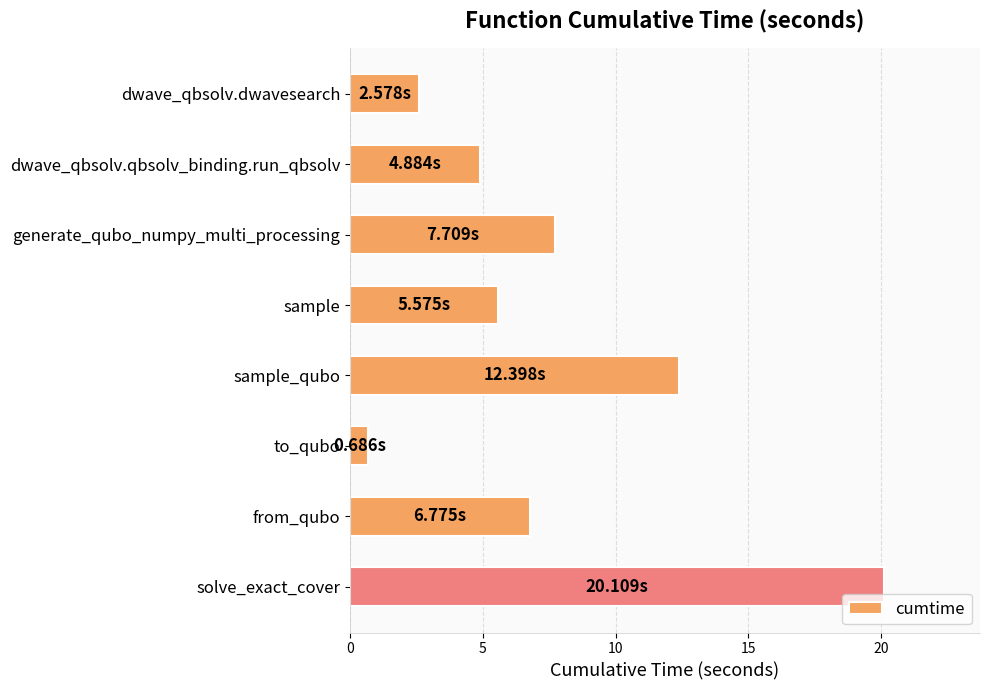

At which category does the chart reach its minimum across all series?

to_qubo